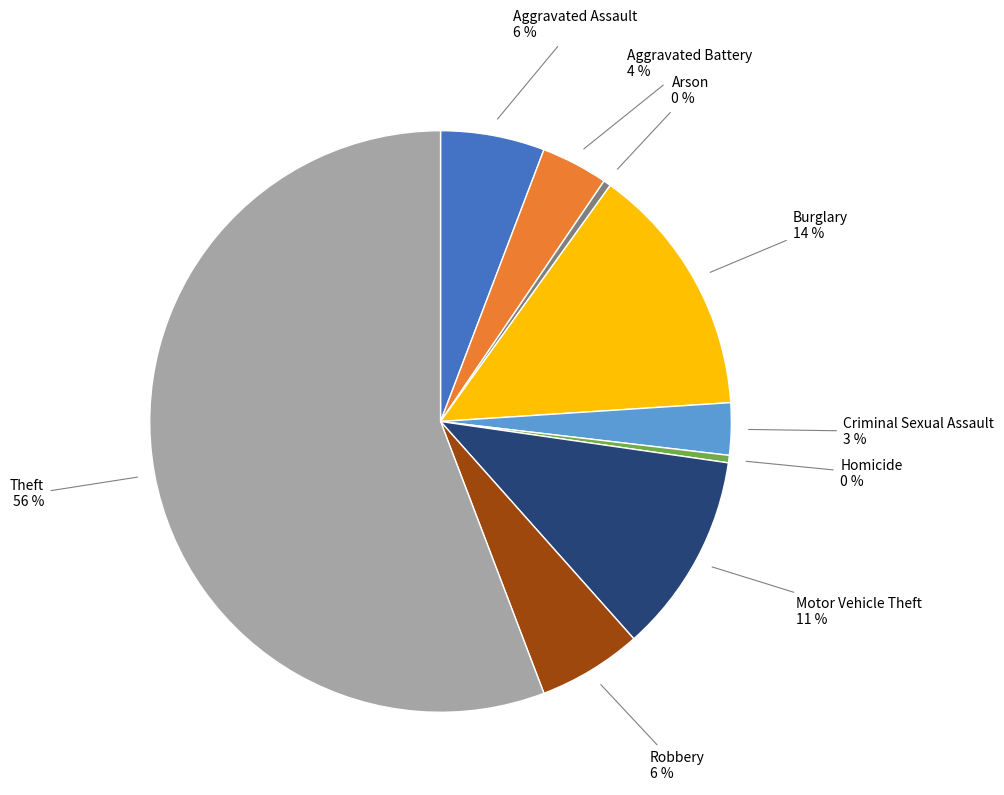

Approximately how many times larger is the value at Motor Vehicle Theft compared to Theft?

0.2